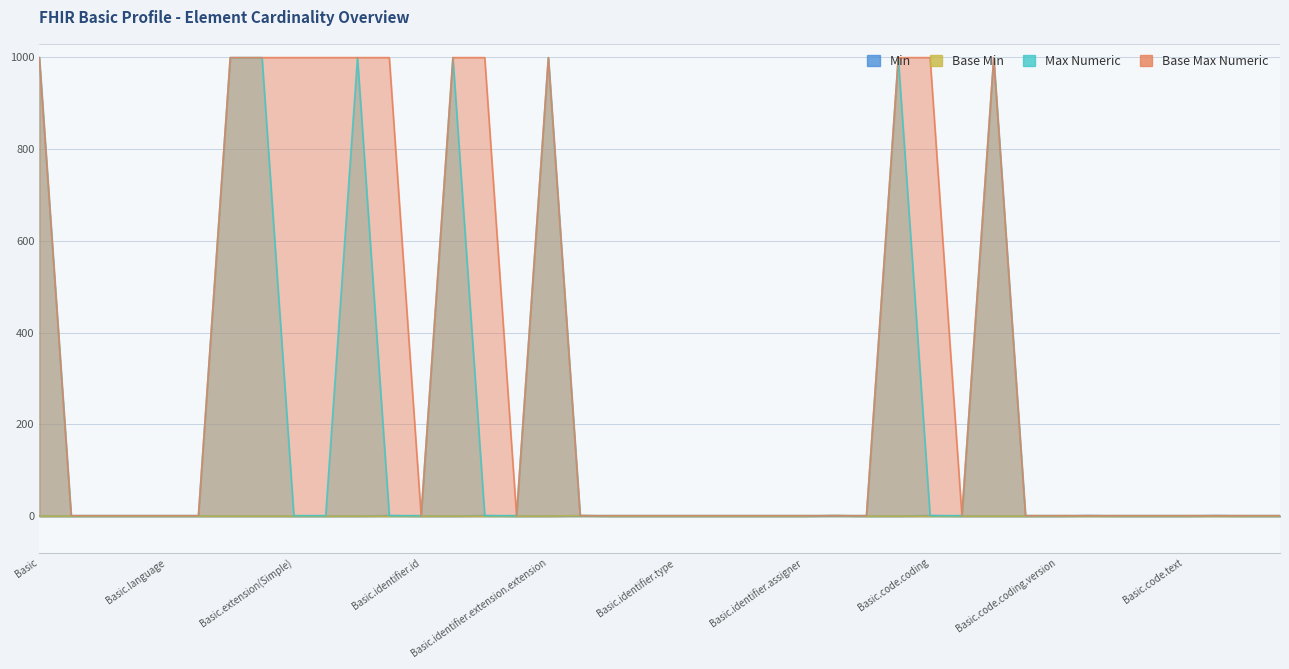

At which label is Base Min closest to 0?

Basic